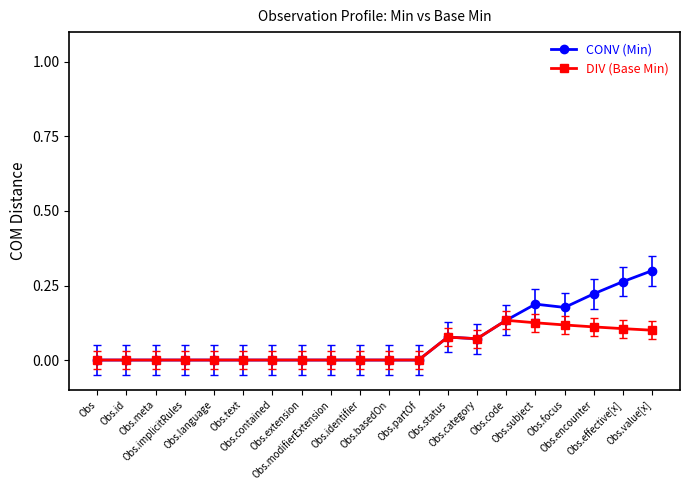

What is the label of the 12th point from the left?

Obs.partOf